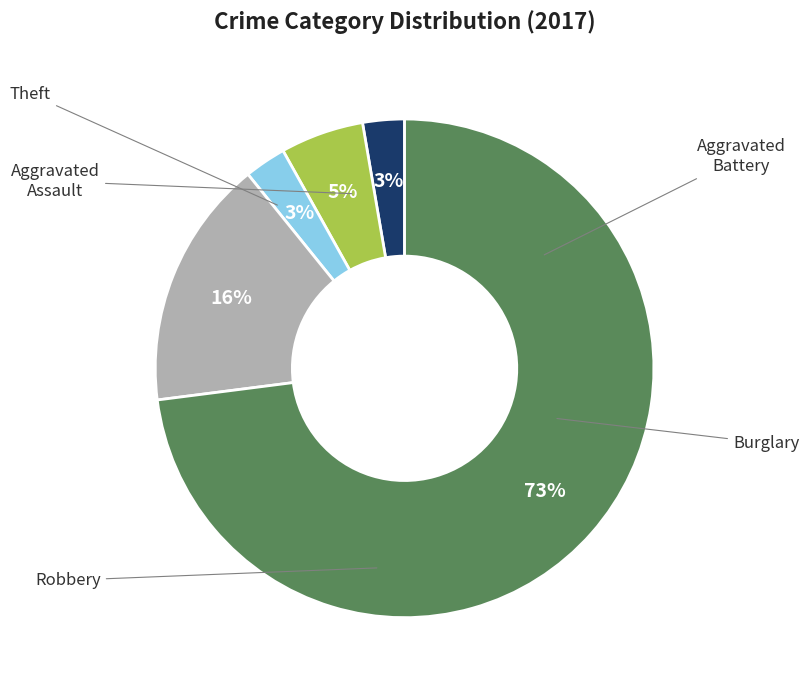

To the nearest percent, what is the difference between the largest and smallest slice percentages?

70%